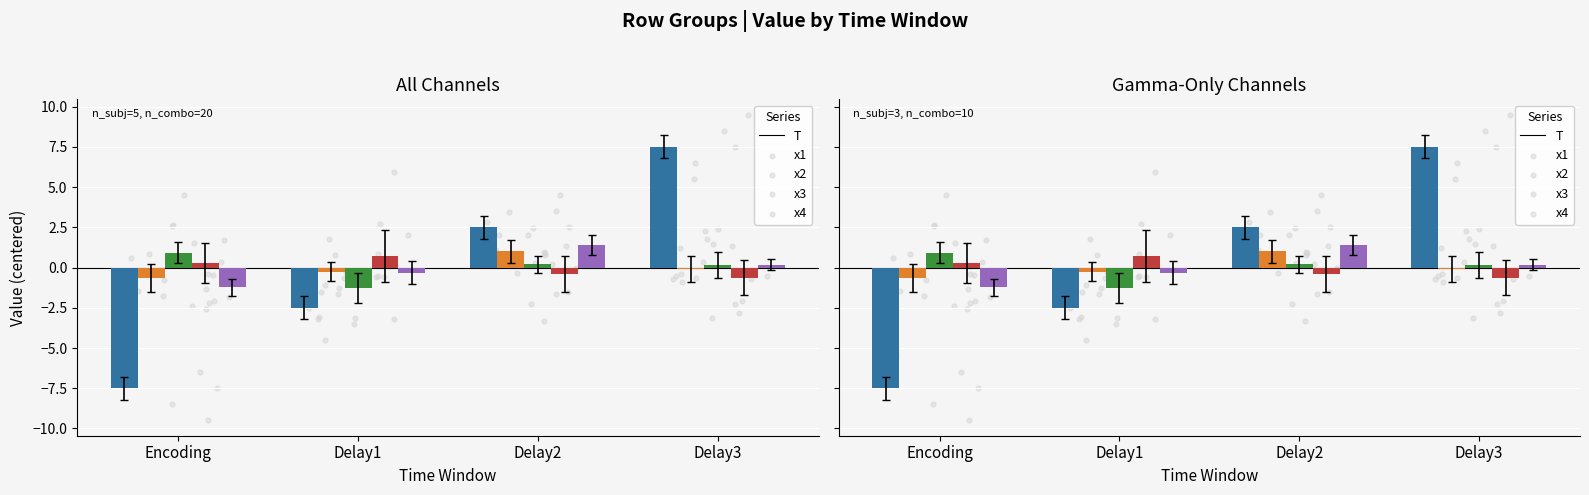

At how many categories does at least one series exceed 1?

2